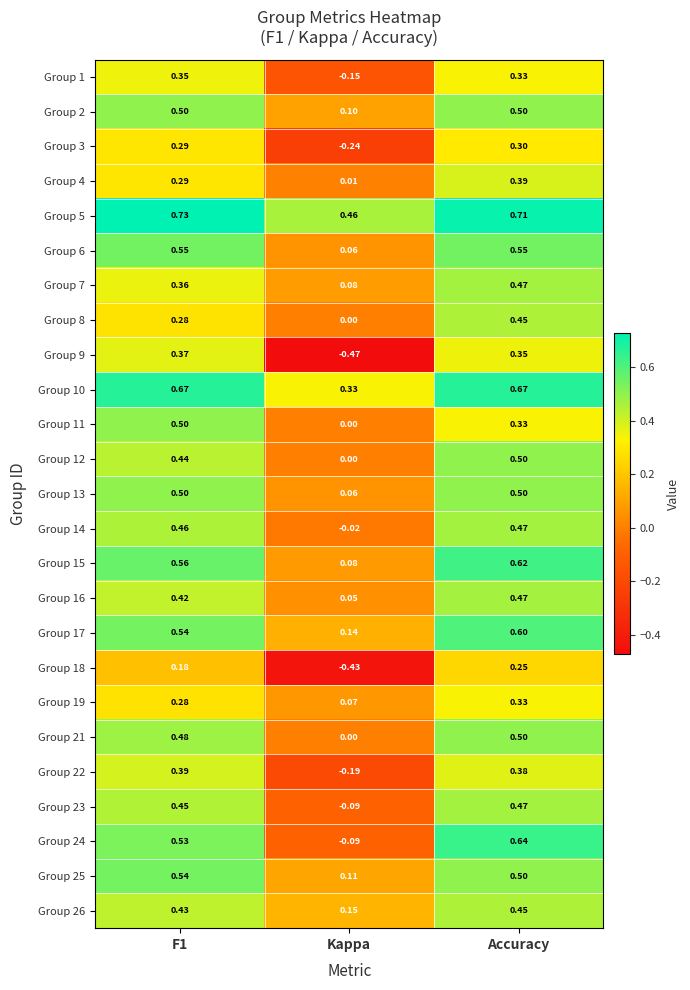

Is the value of Group 6 at Accuracy greater than the value of Group 14 at Accuracy?

Yes